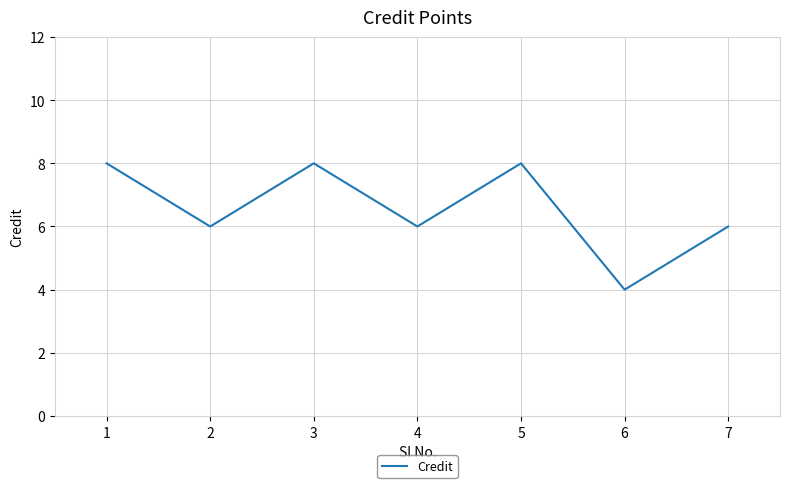

What is the minimum value shown in the chart?

4